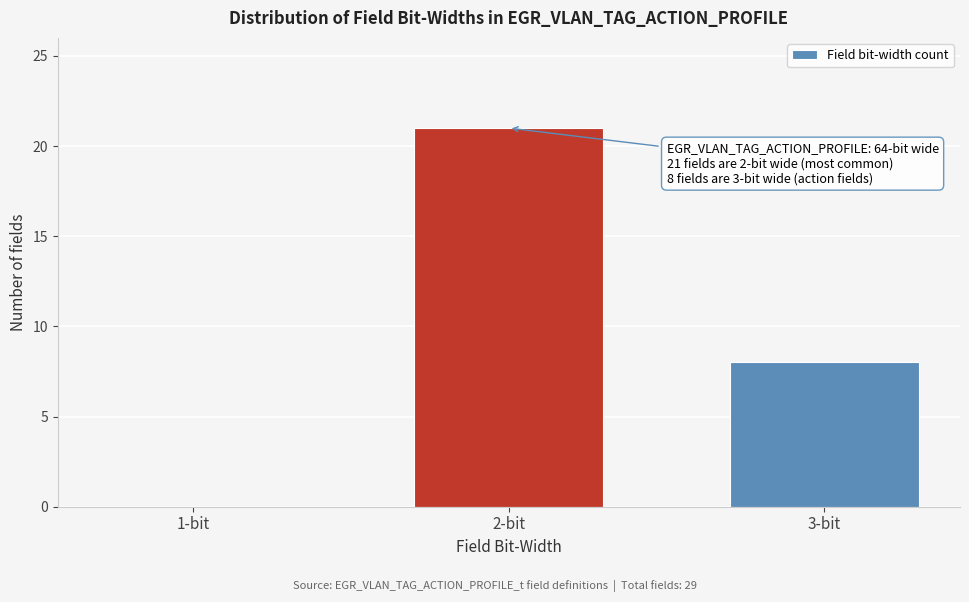

Reading left to right, transcribe all the data shown in this chart.

1-bit=0	2-bit=21	3-bit=8